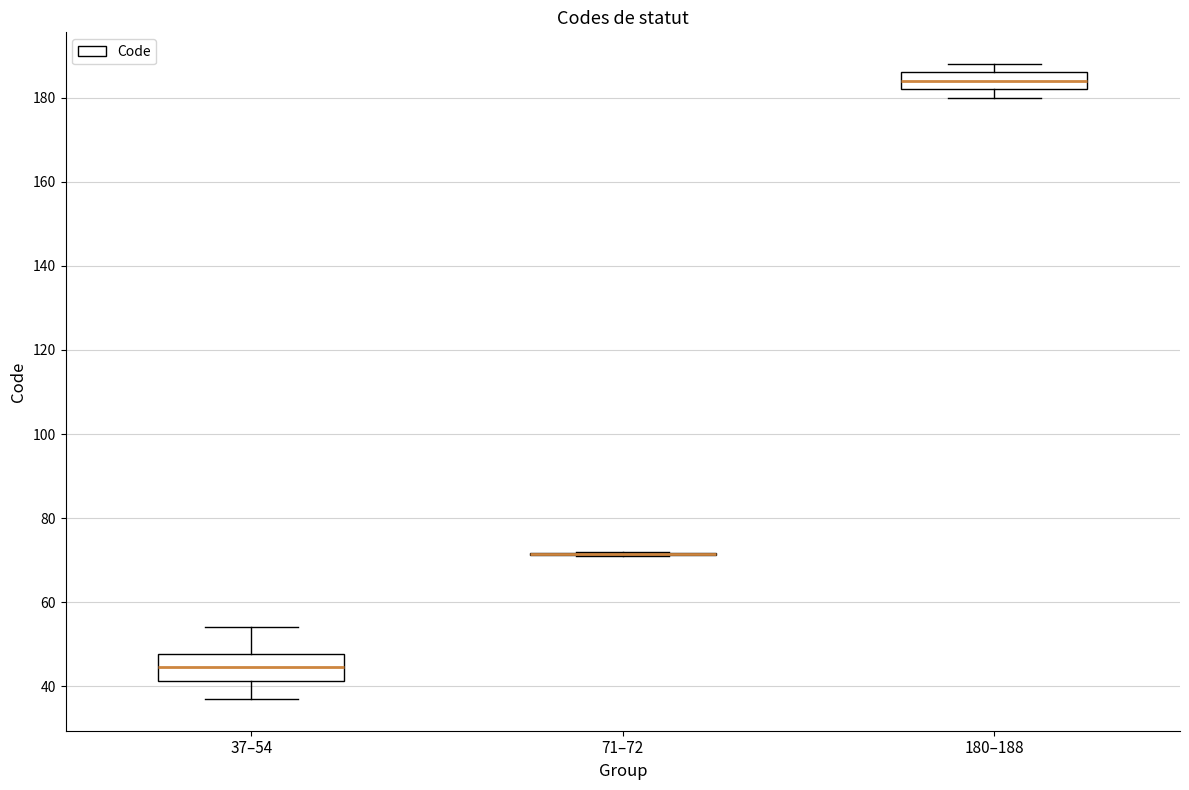

Reading left to right, read every box against the y-axis: the position of its median line, the range the box covers, and the ends of its whiskers. The values are not printed on the chart, so give them approximately, as read against the axis.

37–54: median 44, box 42 to 48, whiskers 38 to 54
71–72: box collapsed to a line at 72, whiskers 72 to 72
180–188: median 184, box 182 to 186, whiskers 180 to 188